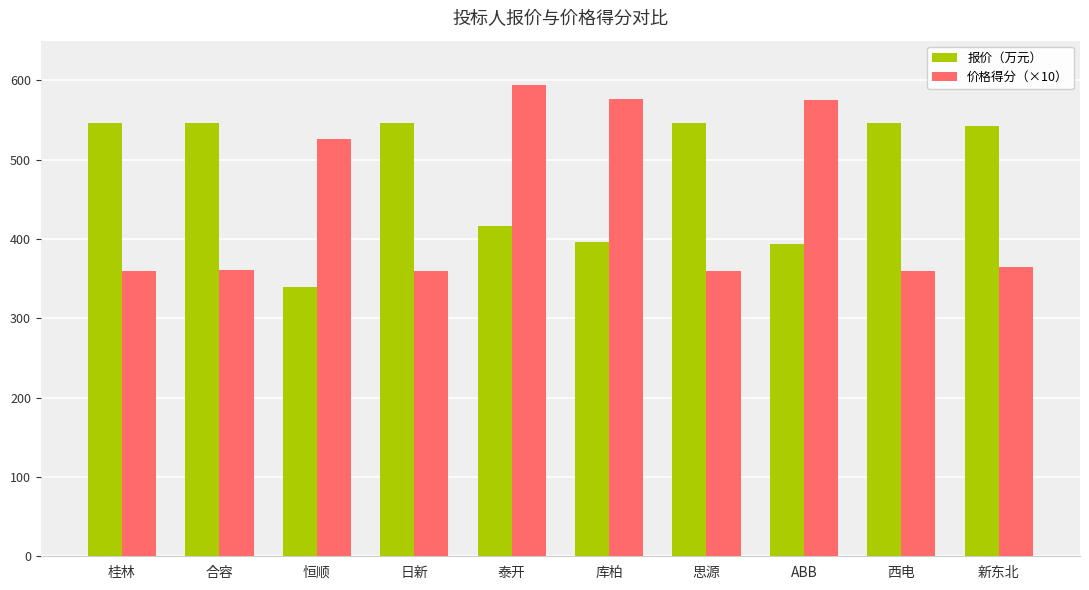

List the series in order of their overall mean, highest first.

报价（万元）, 价格得分（×10）